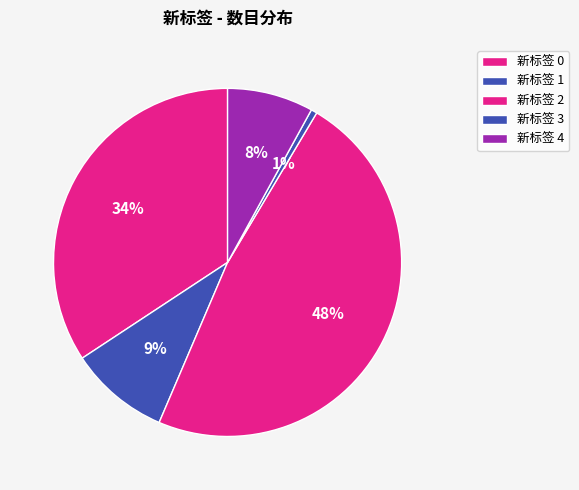

How many slices are in this pie chart?

5